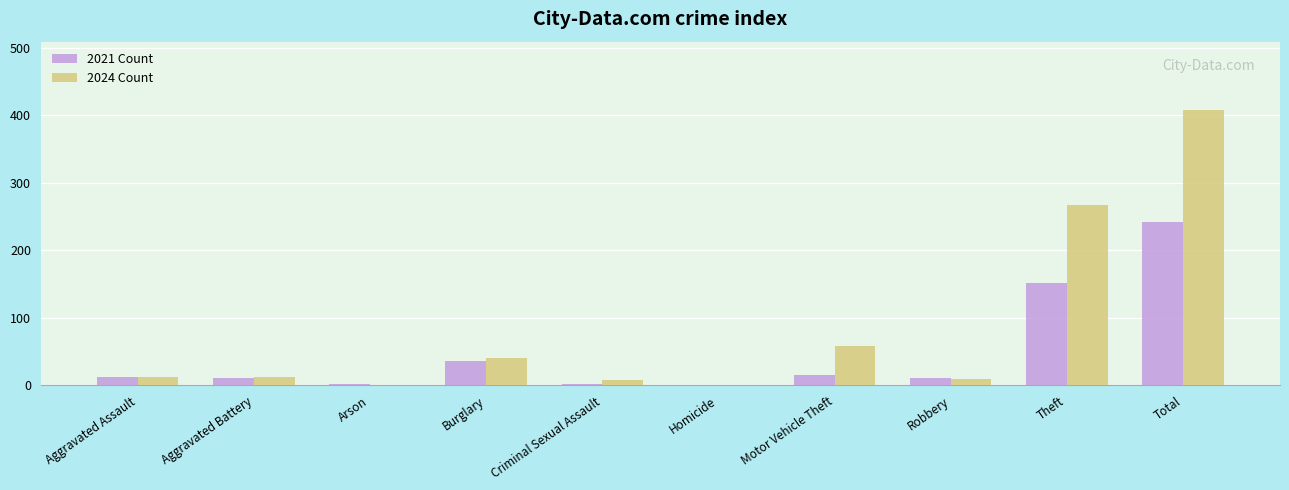

What is the maximum value shown in the chart?

407